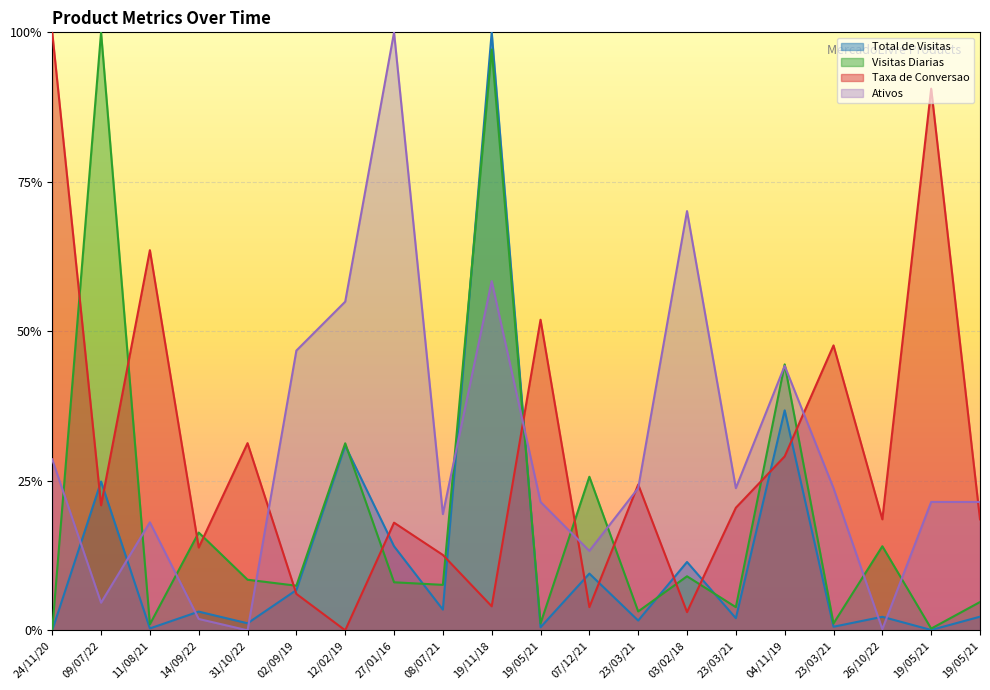

What is the label of the 2nd point from the left?

09/07/22